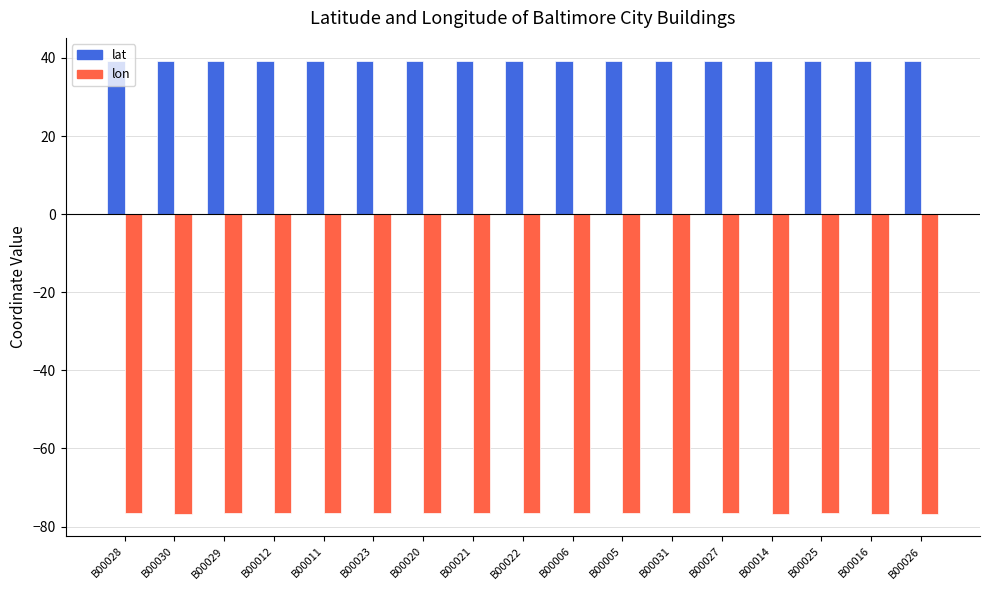

What is the difference between the highest and lowest values at B00030?

115.9